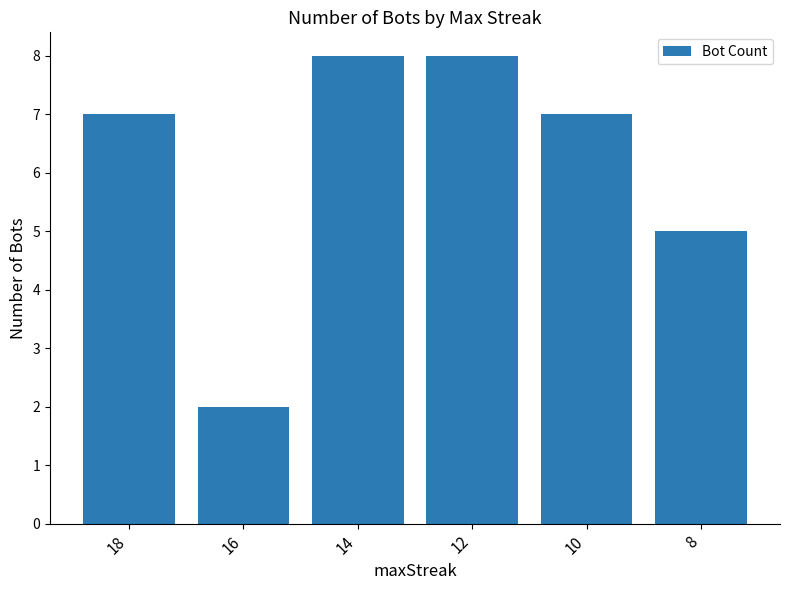

Between 18 and 14, which is larger?

14